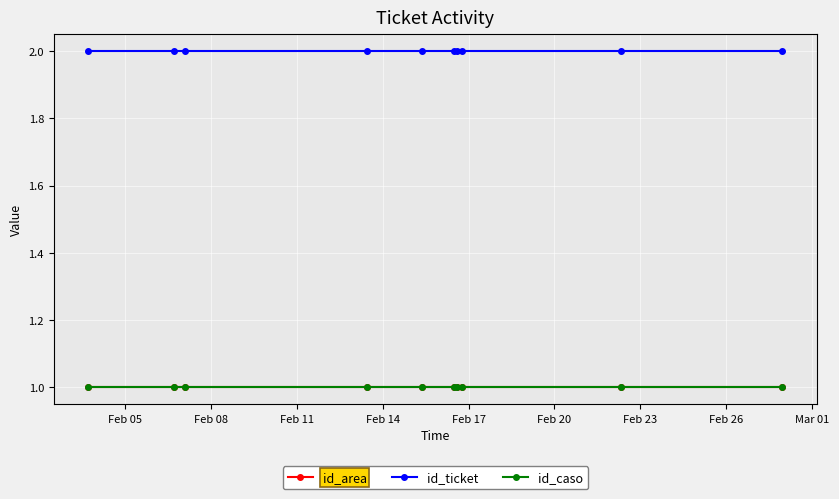

Is this an area chart (filled region under the line)?

No